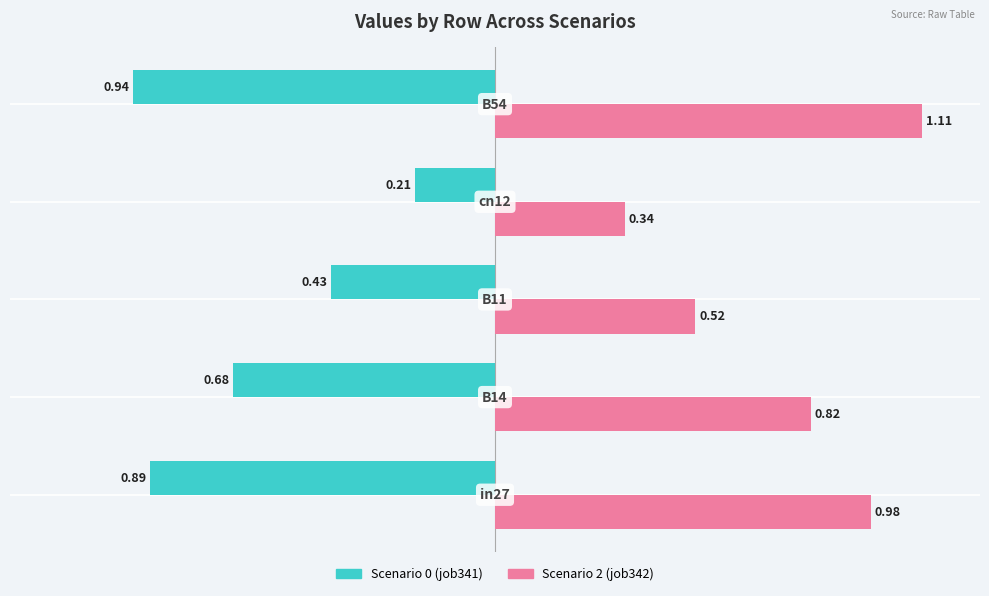

How many series are shown in this chart?

2